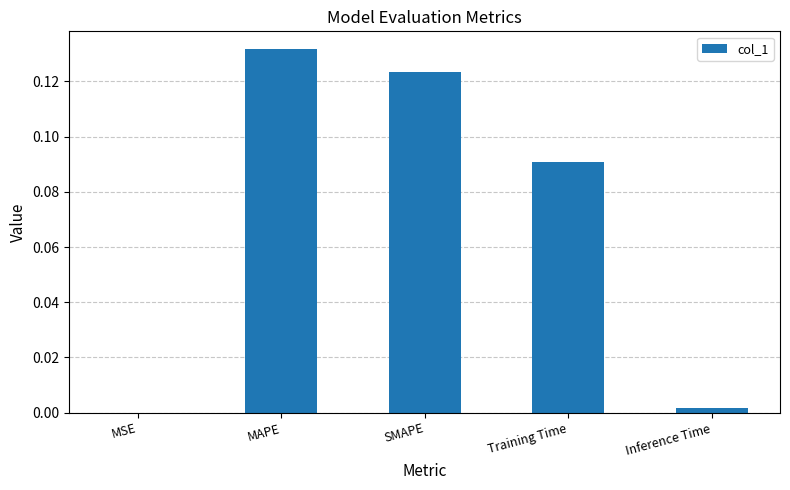

True or false: the data shows 0.2 at SMAPE.

False